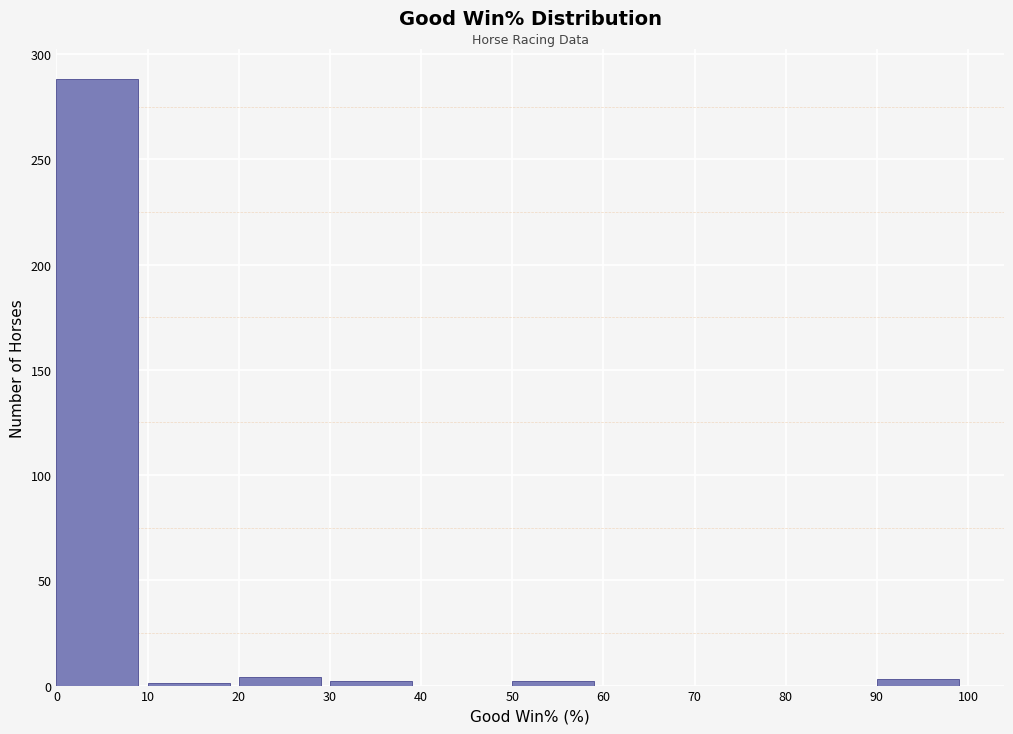

Which range on the x-axis has the tallest bar?

0 to 10